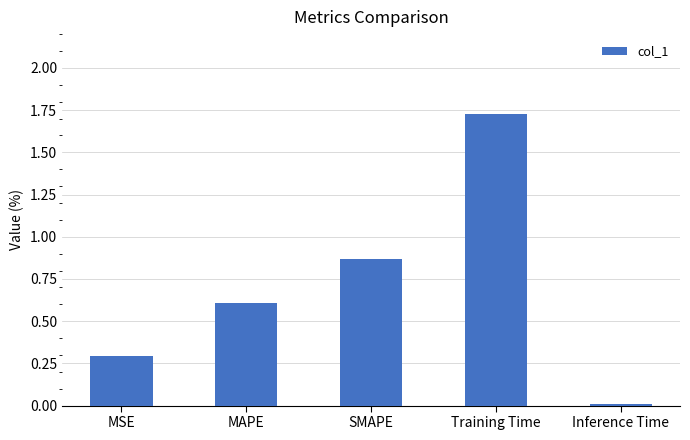

Rank the categories by value from lowest to highest.

Inference Time, MSE, MAPE, SMAPE, Training Time